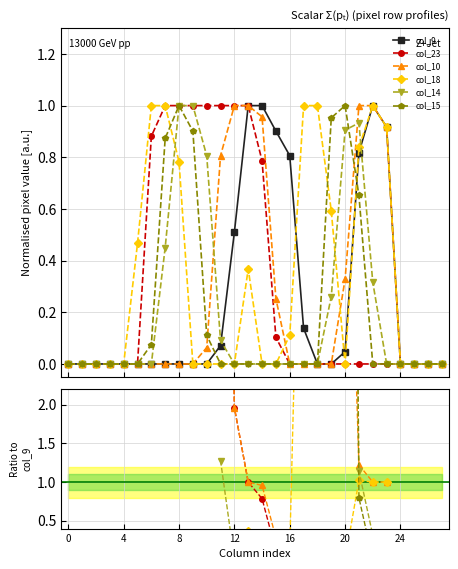

Which series has the largest total across all categories?

col_9